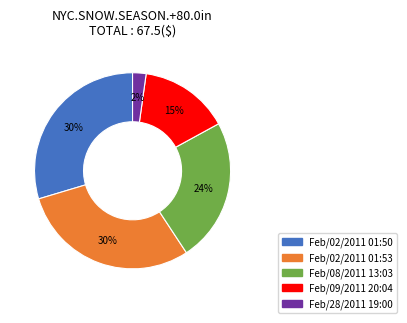

Is Feb/02/2011 01:50 the majority of the pie?

No